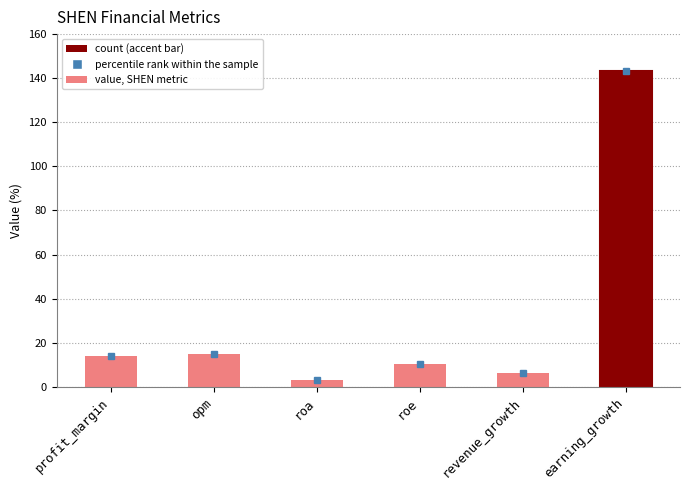

At which category does the chart reach its peak across all series?

earning_growth